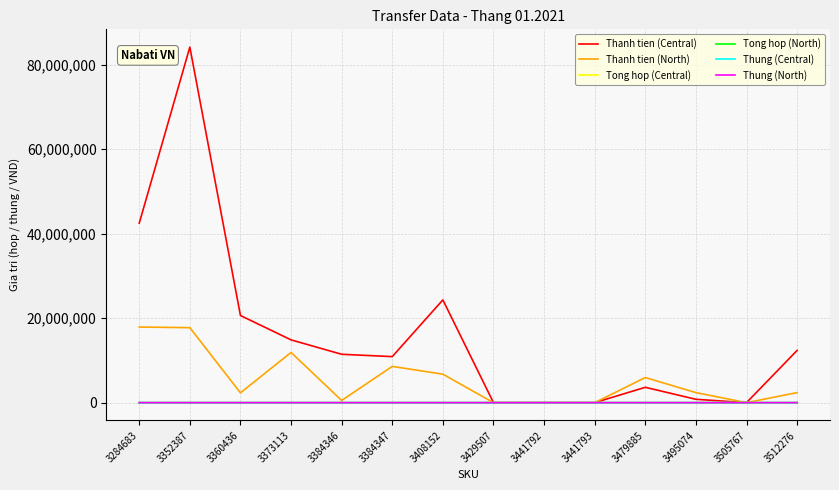

Count the number of categories in the chart.

14